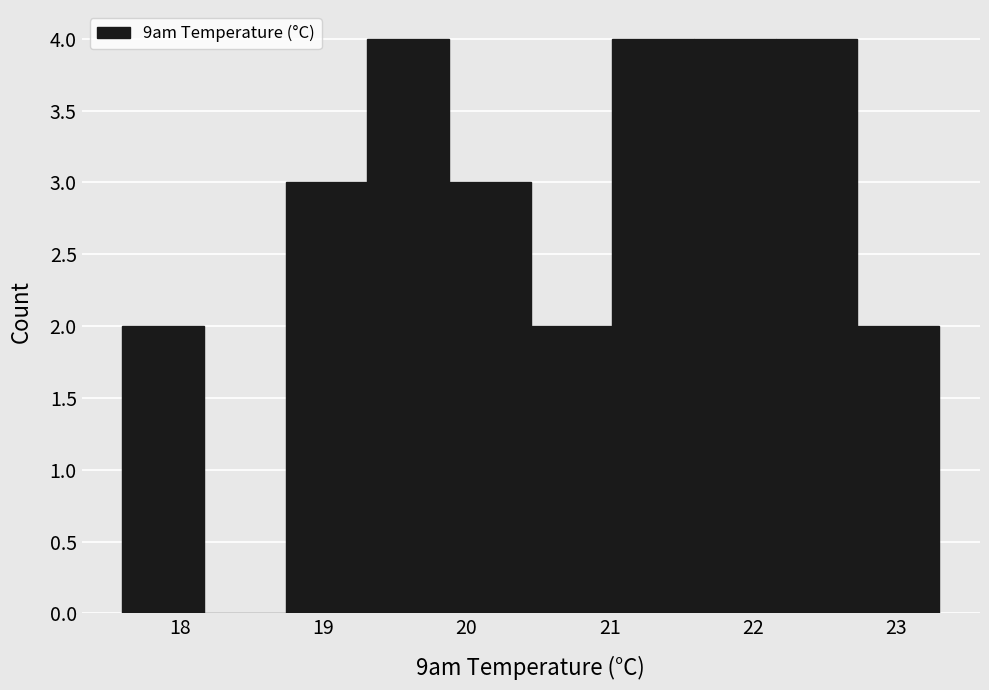

What is the height of the bar covering 22.73 to 23.30 on the x-axis? Neither the bar edges nor the heights are printed on the chart, so give them approximately, as read against the axes.

2